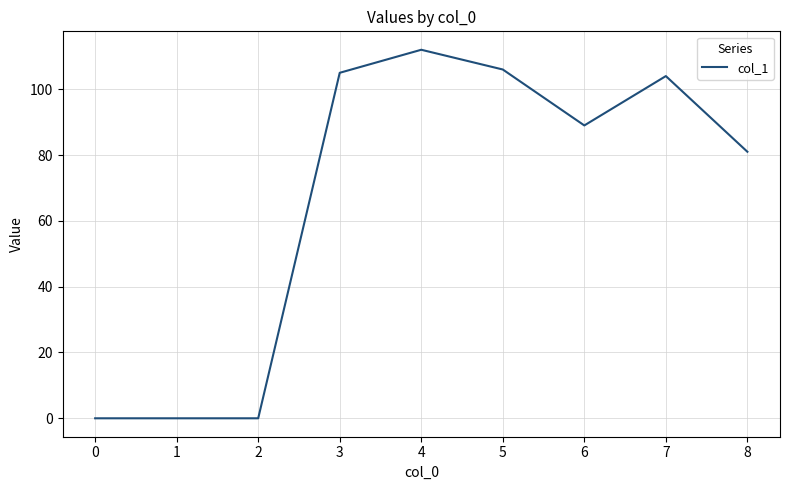

What is the difference between the values at 6 and 4?

23